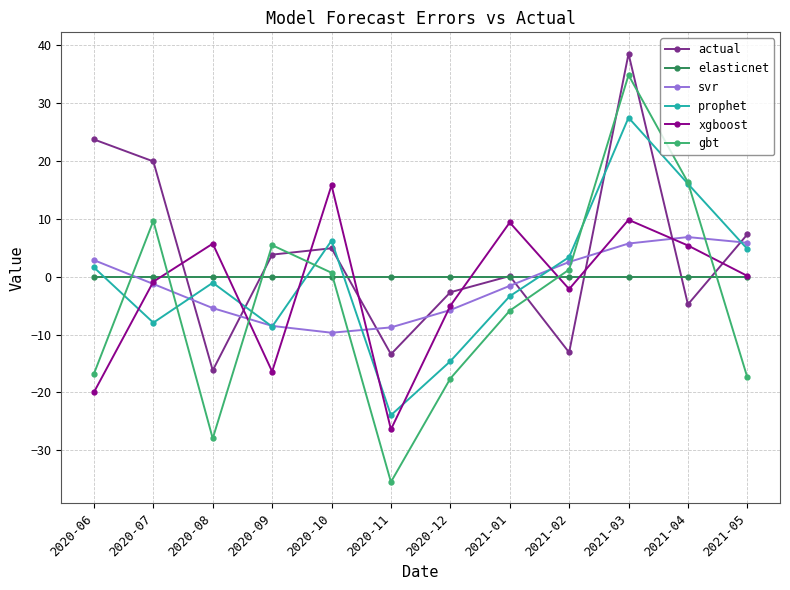

True or false: actual has more than 2 interior local peaks.

True